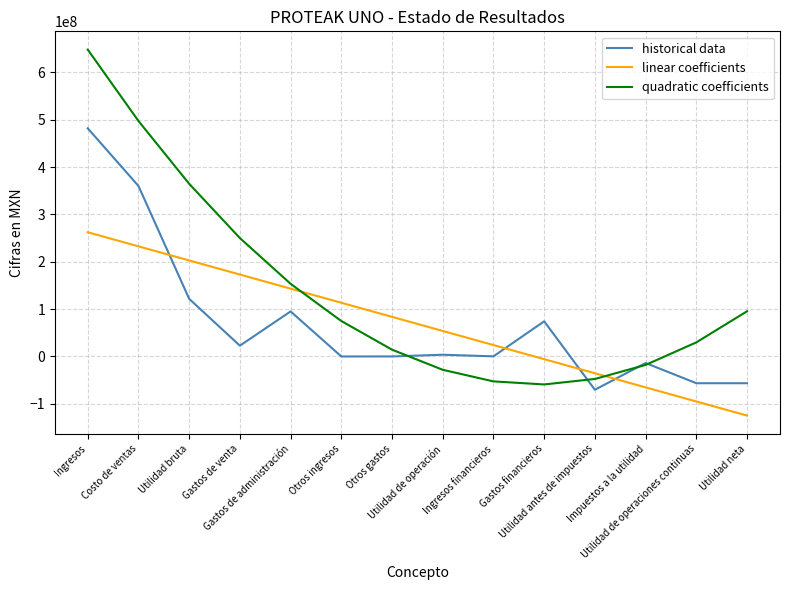

List the labels in order of linear coefficients value, largest first.

Ingresos, Costo de ventas, Utilidad bruta, Gastos de venta, Gastos de administración, Otros ingresos, Otros gastos, Utilidad de operación, Ingresos financieros, Gastos financieros, Utilidad antes de impuestos, Impuestos a la utilidad, Utilidad de operaciones continuas, Utilidad neta